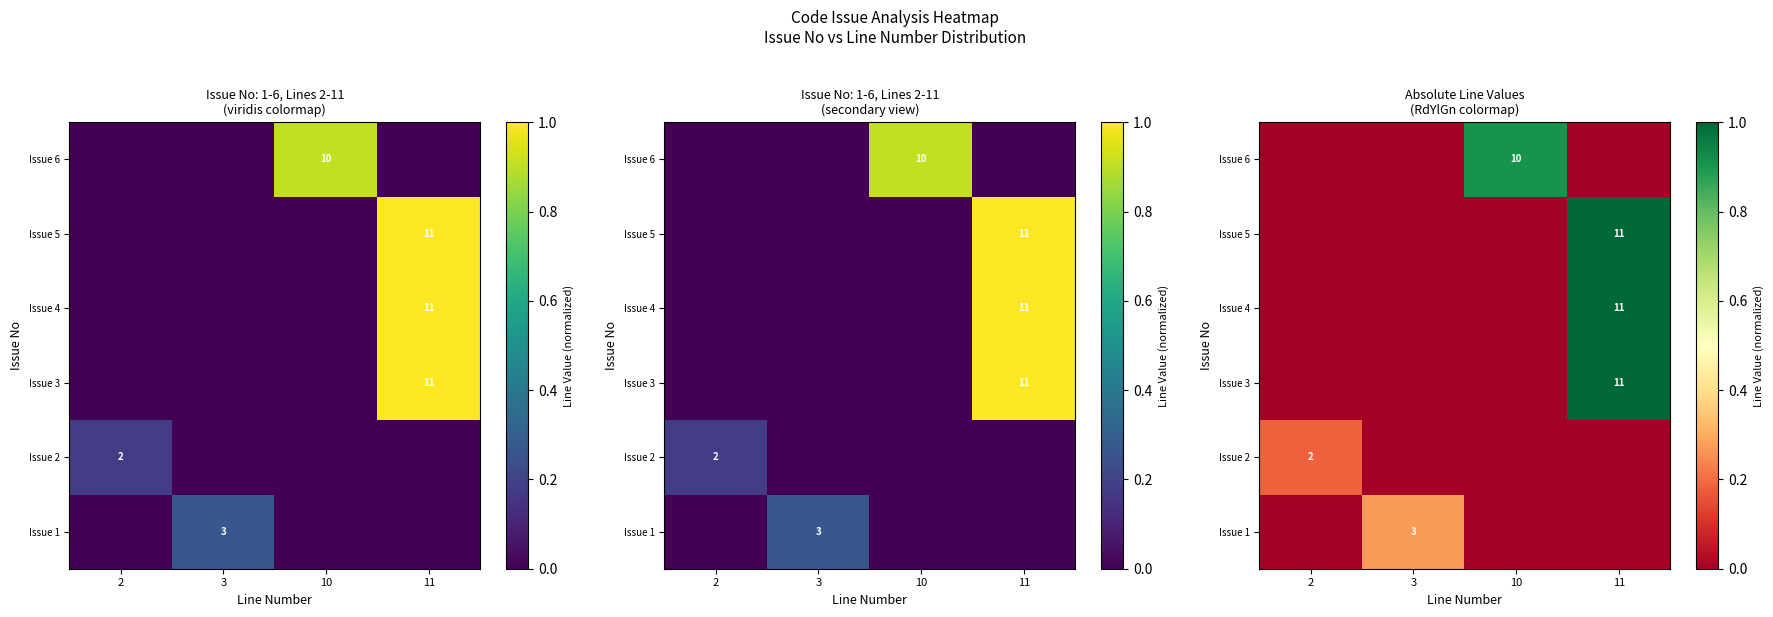

Which has a higher value, 11 or 2?

11